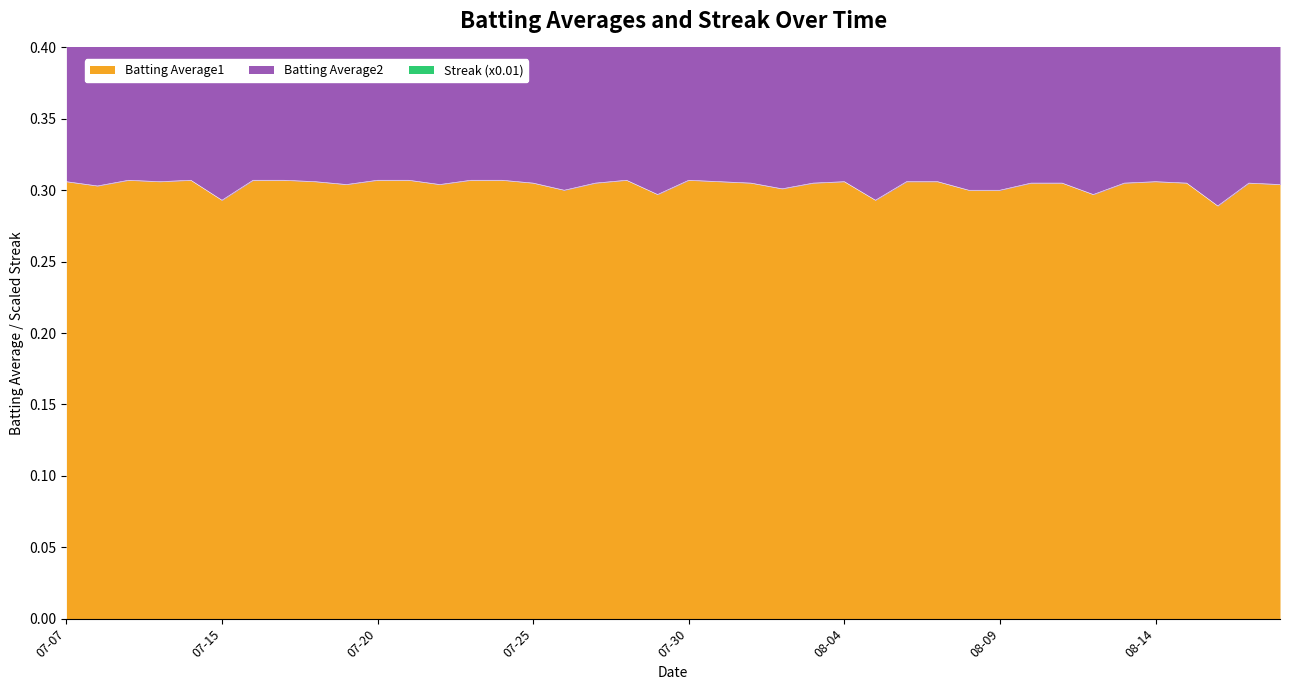

What is the label of the 35th point from the left?

2010-08-13